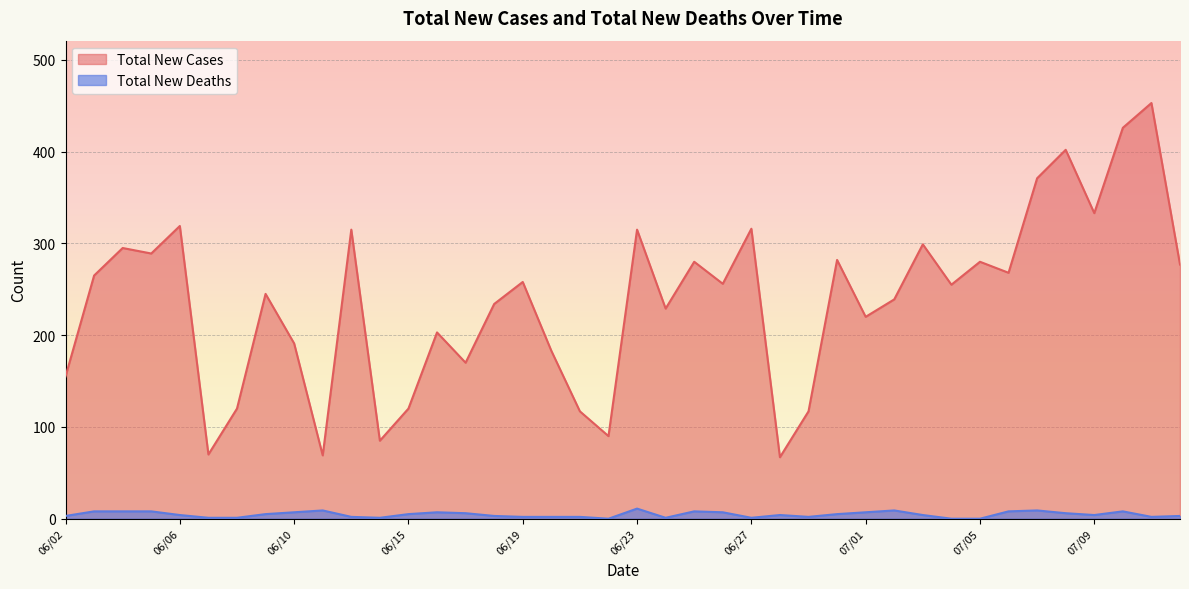

At which category does Total New Cases reach its first local valley?

06/05